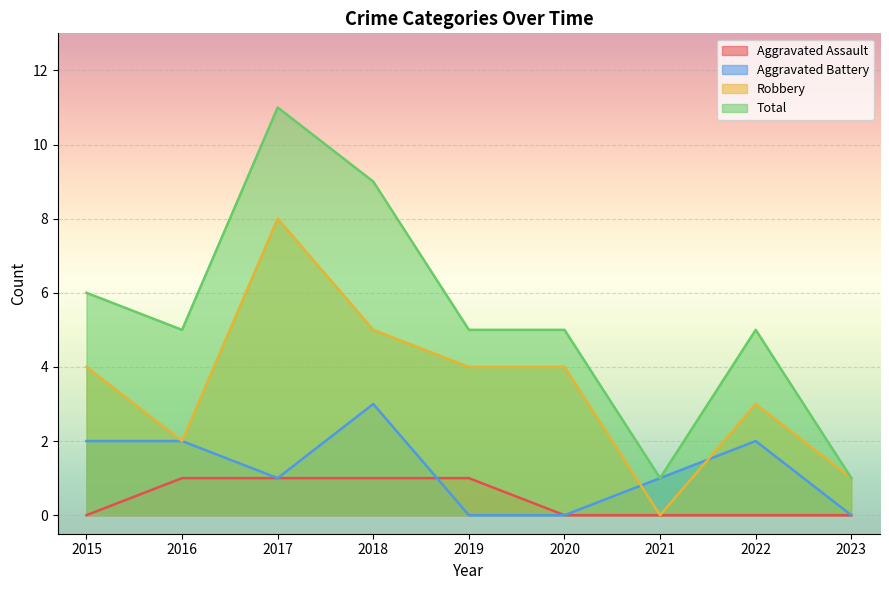

How many times do Aggravated Battery and Aggravated Assault cross each other?

1